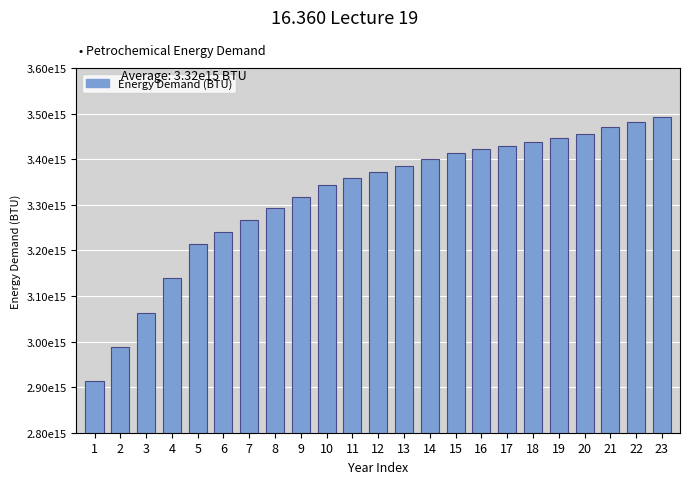

Does the chart contain any negative values?

No